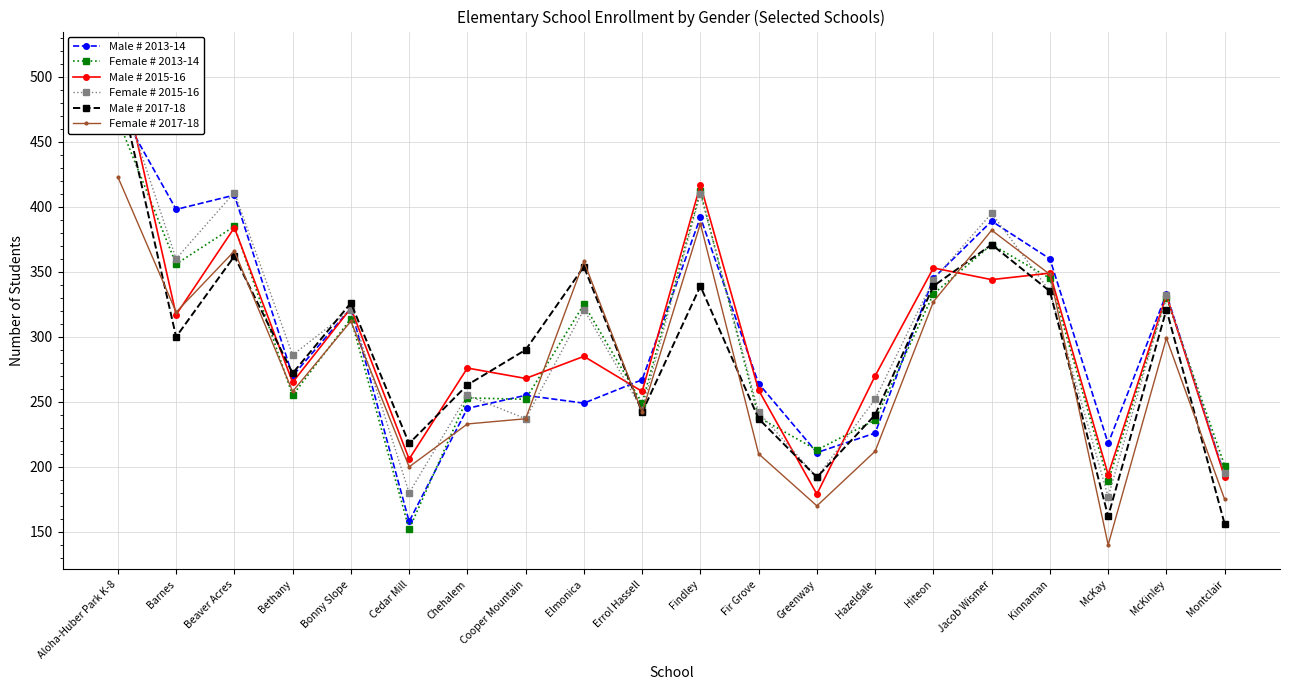

At which category does Male # 2013-14 reach its first local valley?

Barnes